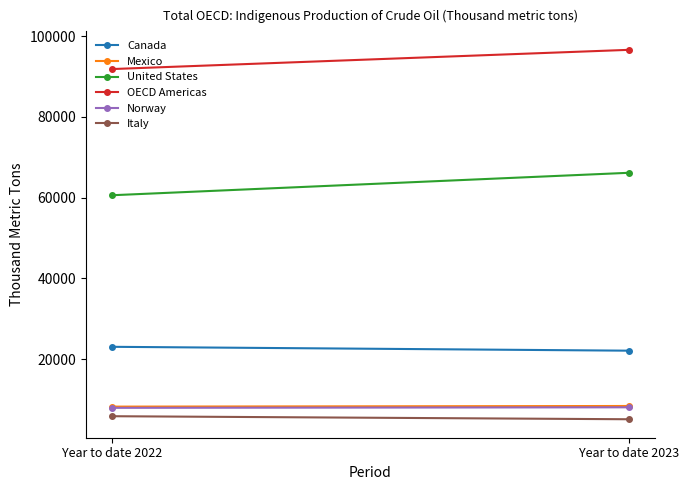

What is the smallest value displayed?

5078